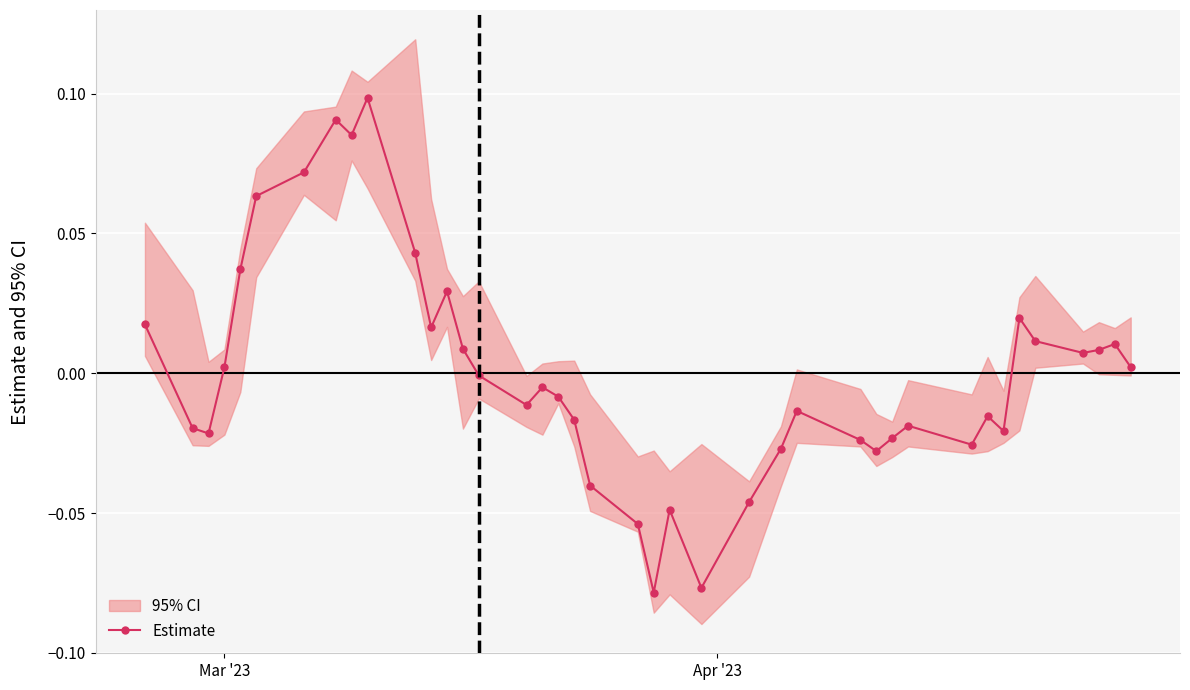

True or false: Estimate has more than 1 points higher than both neighbors.

True